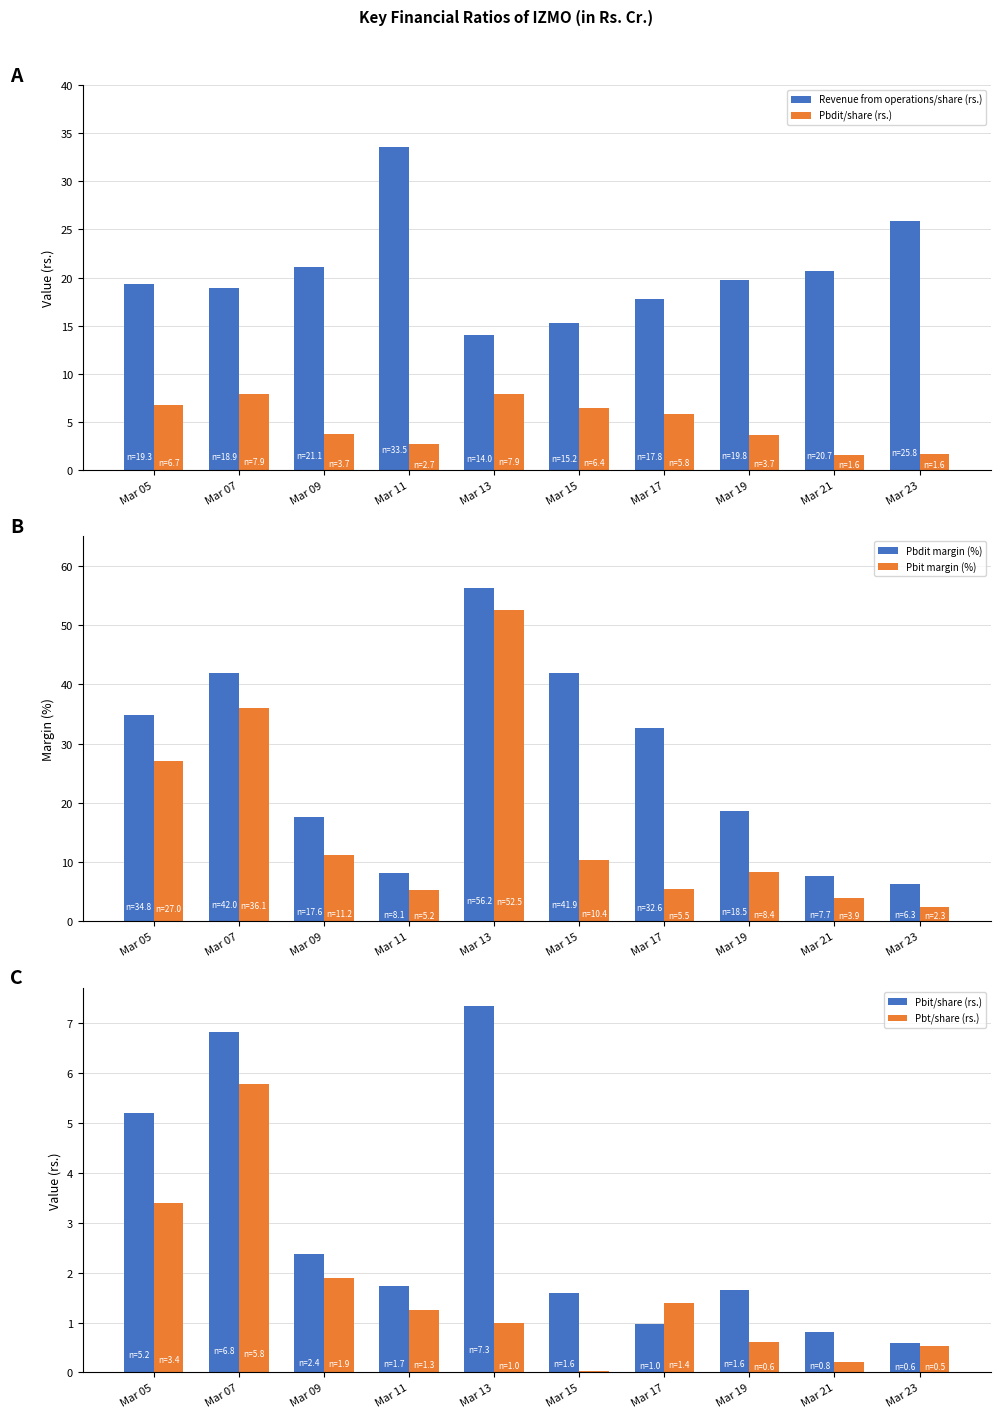

The Pbit/share (rs.) series shows 6.8 at Mar 07. True or false?

True